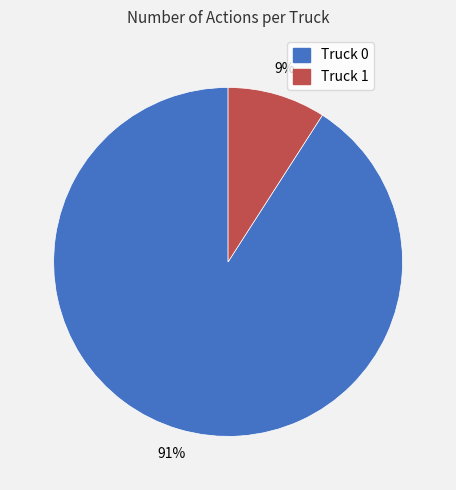

Is Truck 1 the majority of the pie?

No